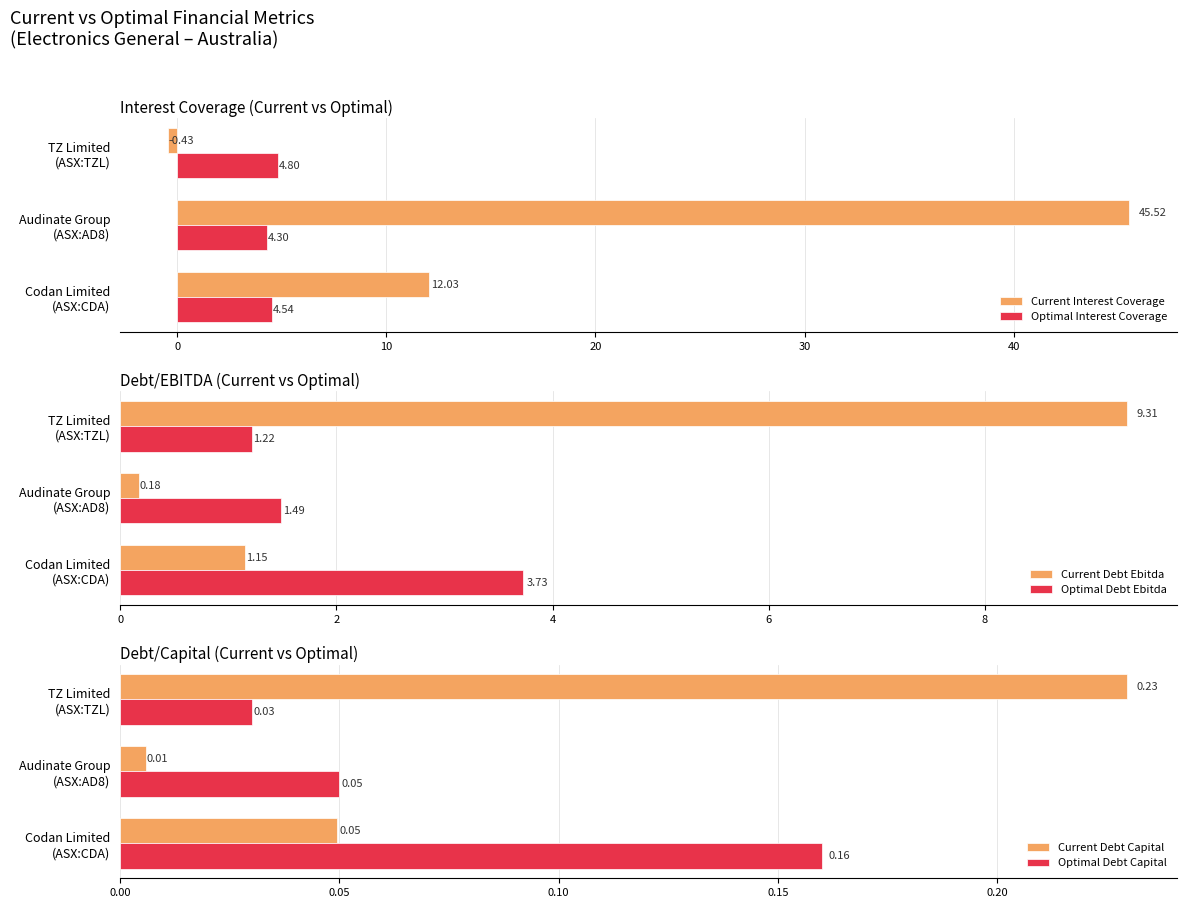

What is the difference between the second highest and minimum values in the Optimal Debt Ebitda series?

0.3